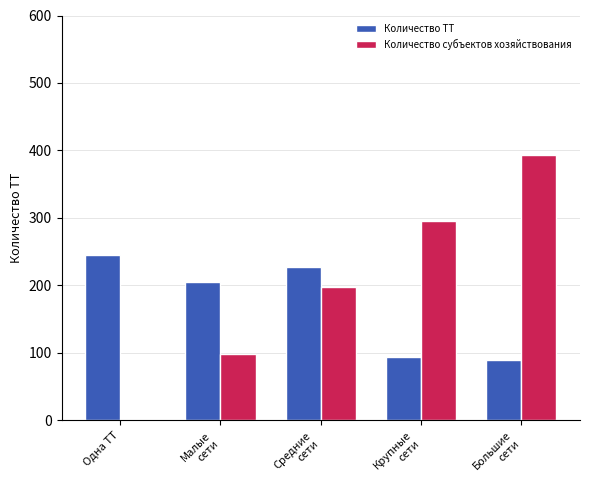

What is the sum of all Количество субъектов хозяйствования values?

985.0